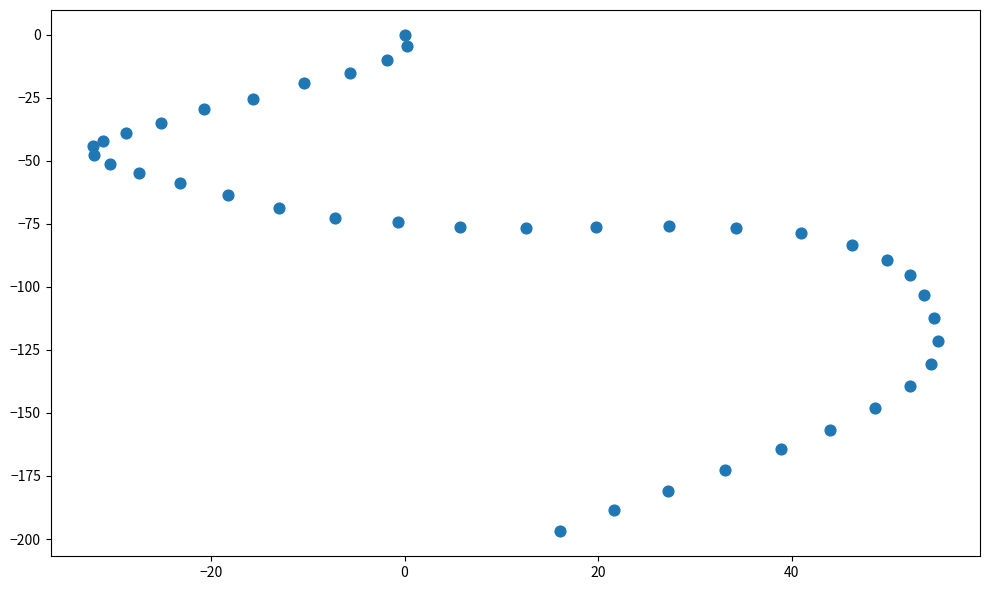

What Y value in the scatter plot is closest to -98?

-95.3